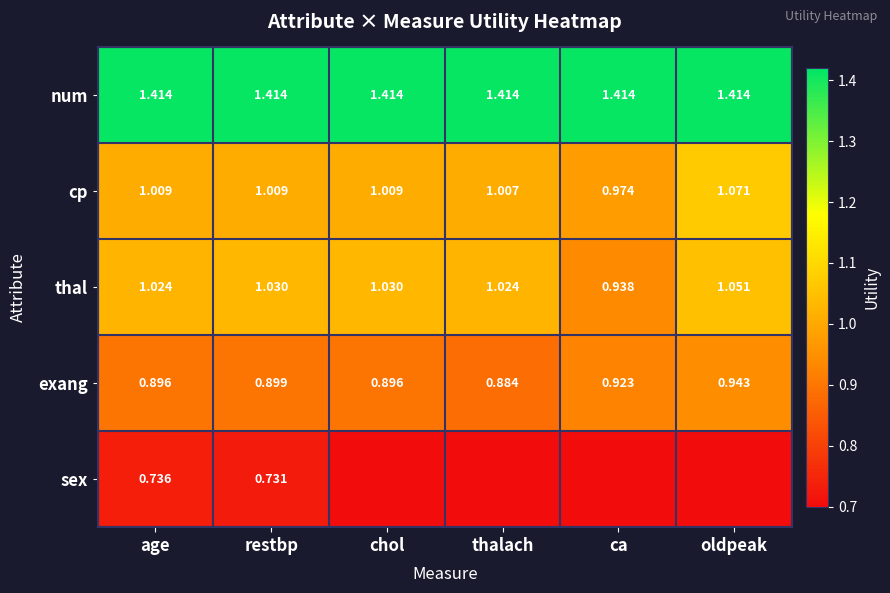

Is the value of num at ca greater than the value of cp at age?

Yes